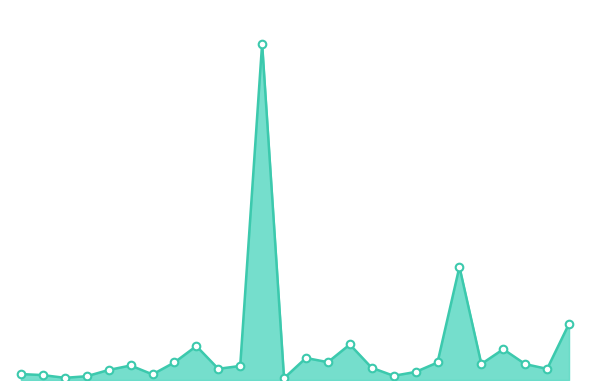

Does the chart have visible grid lines?

No